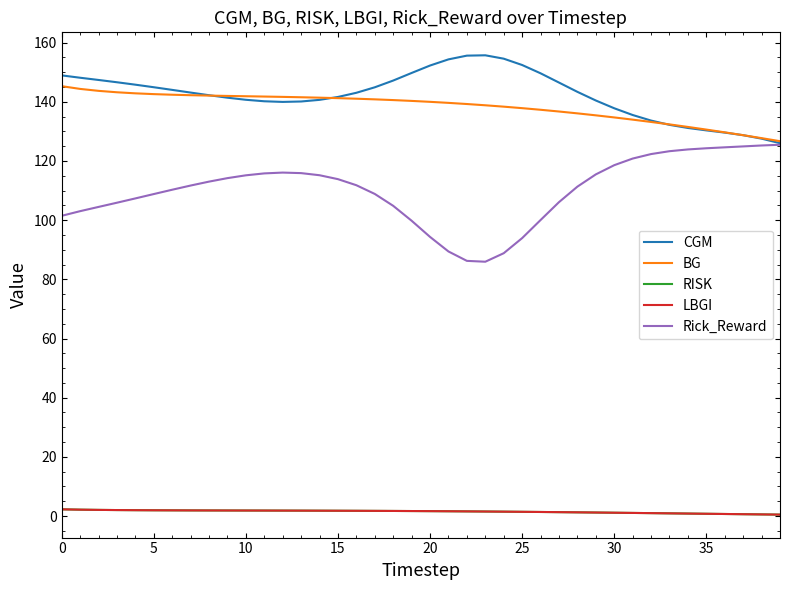

Is this an area chart (filled region under the line)?

No